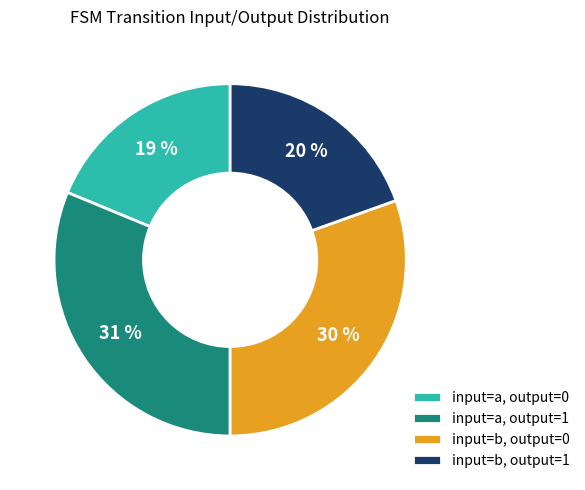

Is there a majority slice in this chart?

No